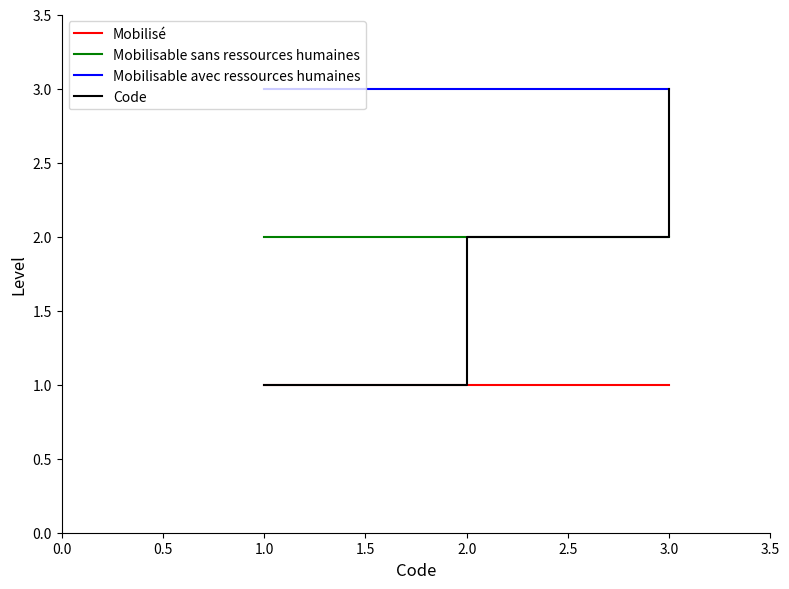

What is the highest value of the Mobilisable avec ressources humaines series?

3